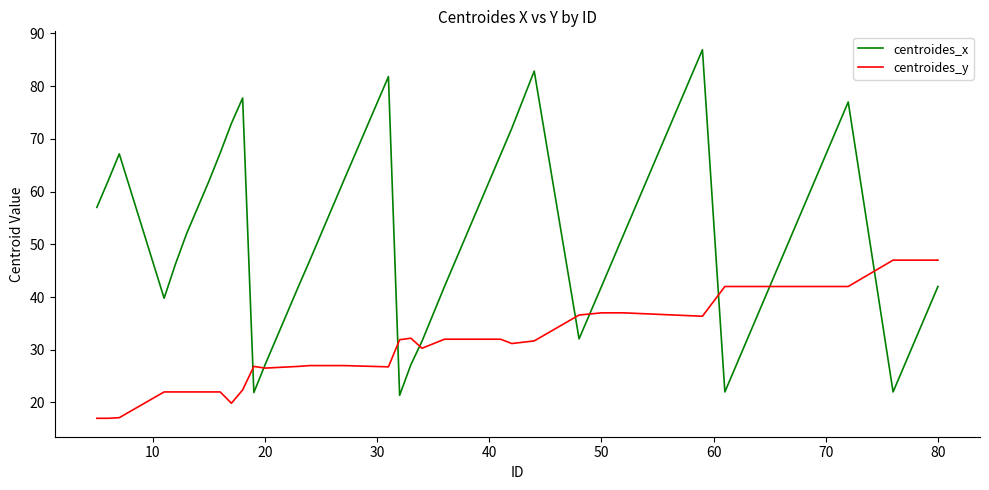

Rank the series by their maximum value, from lowest to highest.

centroides_y, centroides_x